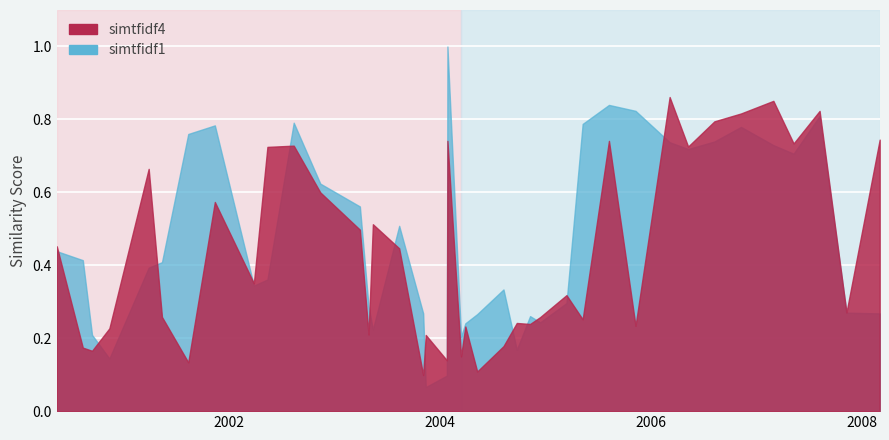

Reading left to right, what are all the values shown in this chart?

simtfidf4: 0.5	0.2	0.2	0.2	0.7	0.3	0.1	0.6	0.4	0.7	0.7	0.6	0.5	0.2	0.5	0.4	0.1	0.2	0.1	0.7	0.2	0.2	0.1	0.2	0.2	0.2	0.3	0.3	0.3	0.7	0.2	0.9	0.7	0.8	0.8	0.9	0.7	0.8	0.3	0.7
simtfidf1: 0.4	0.4	0.2	0.1	0.4	0.4	0.8	0.8	0.3	0.4	0.8	0.6	0.6	0.3	0.2	0.5	0.3	0.1	0.1	1.0	0.2	0.2	0.3	0.3	0.2	0.3	0.2	0.3	0.8	0.8	0.8	0.7	0.7	0.7	0.8	0.7	0.7	0.8	0.3	0.3